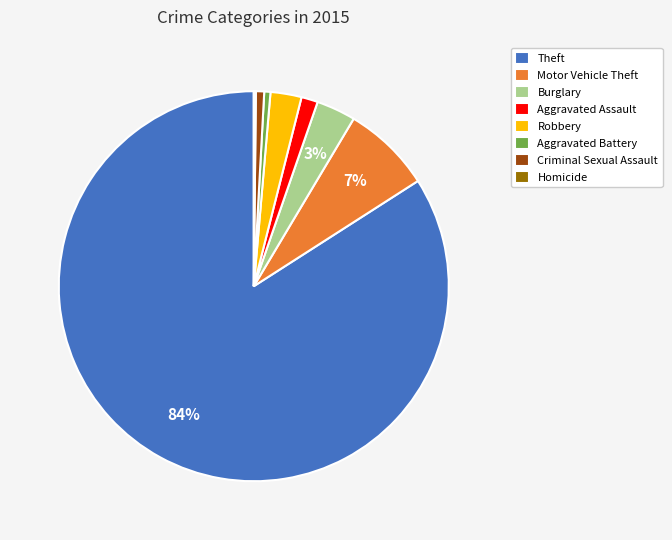

What is the majority slice?

Theft